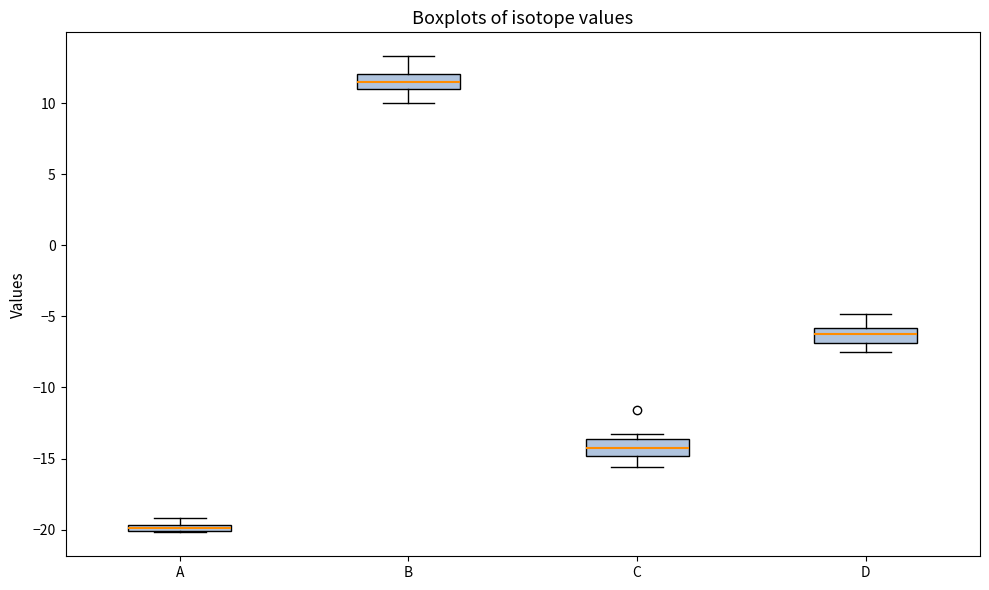

Which box's median line is the lowest?

A